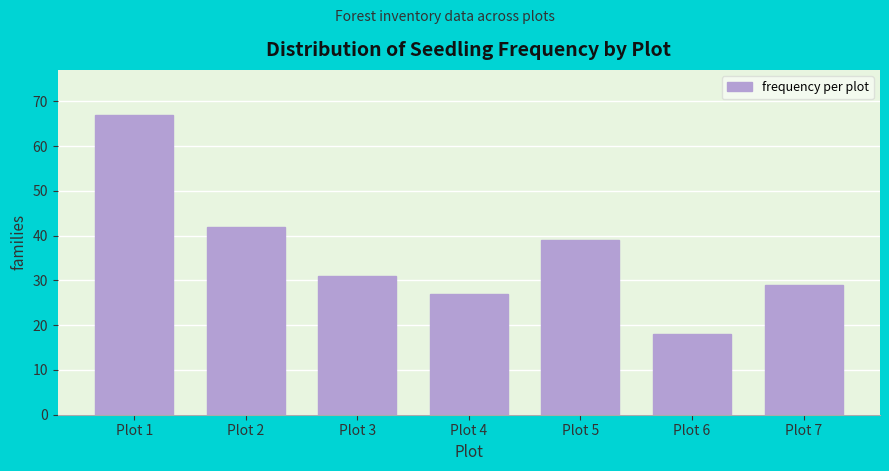

Reading left to right, transcribe all the data shown in this chart.

Plot 1=67	Plot 2=42	Plot 3=31	Plot 4=27	Plot 5=39	Plot 6=18	Plot 7=29